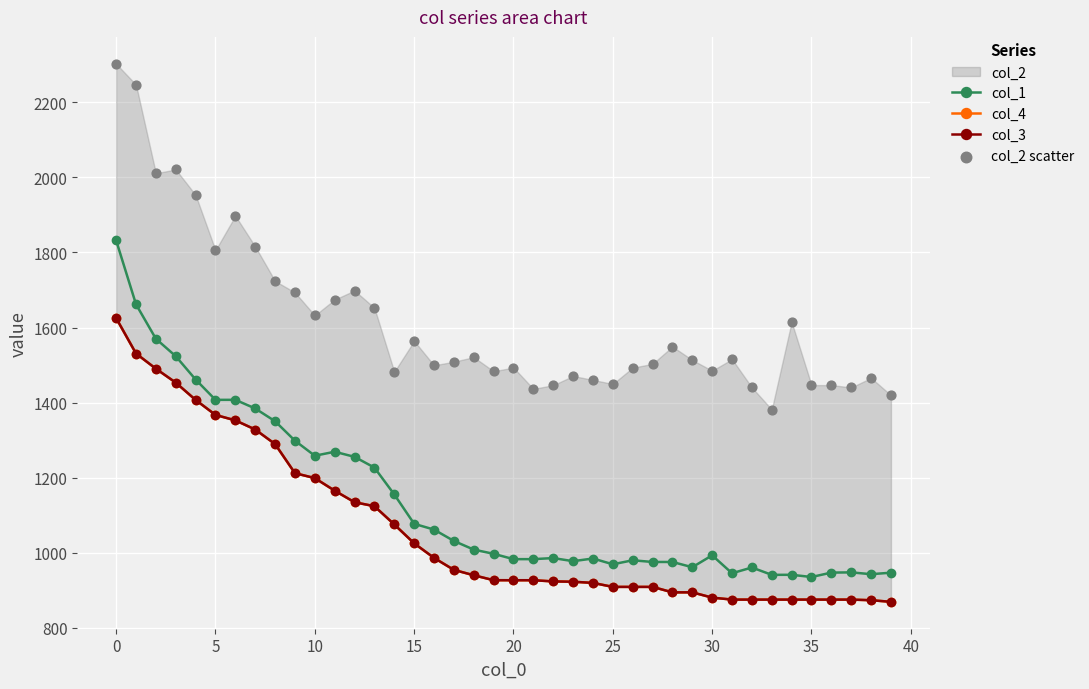

Which series contains the highest Y value?

col_2 scatter